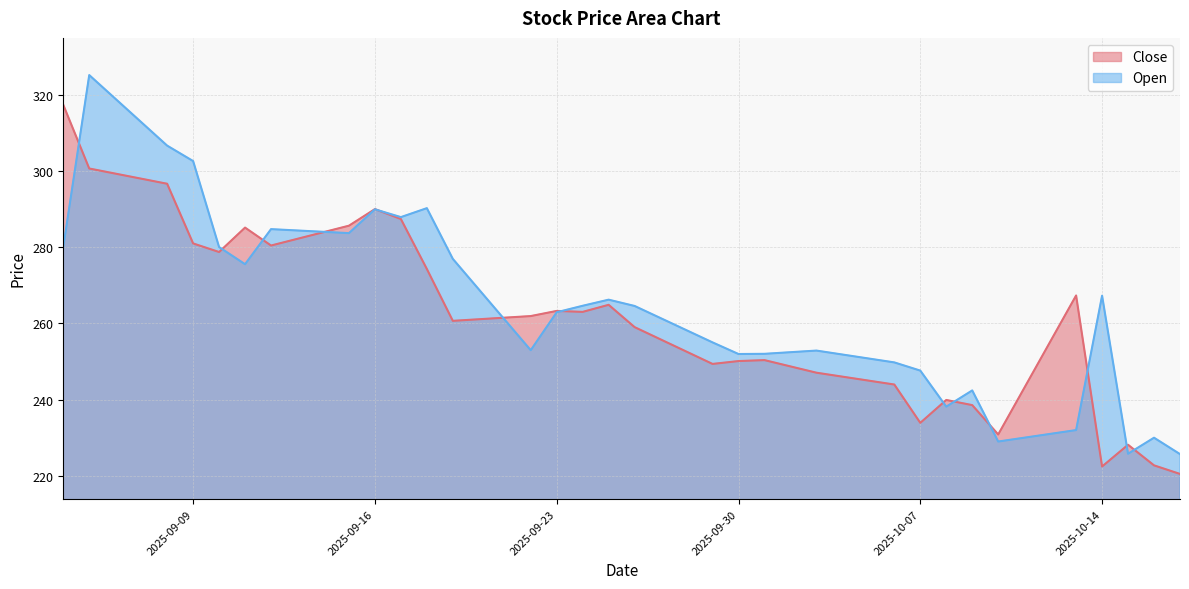

Which series has the widest spread of values?

Open